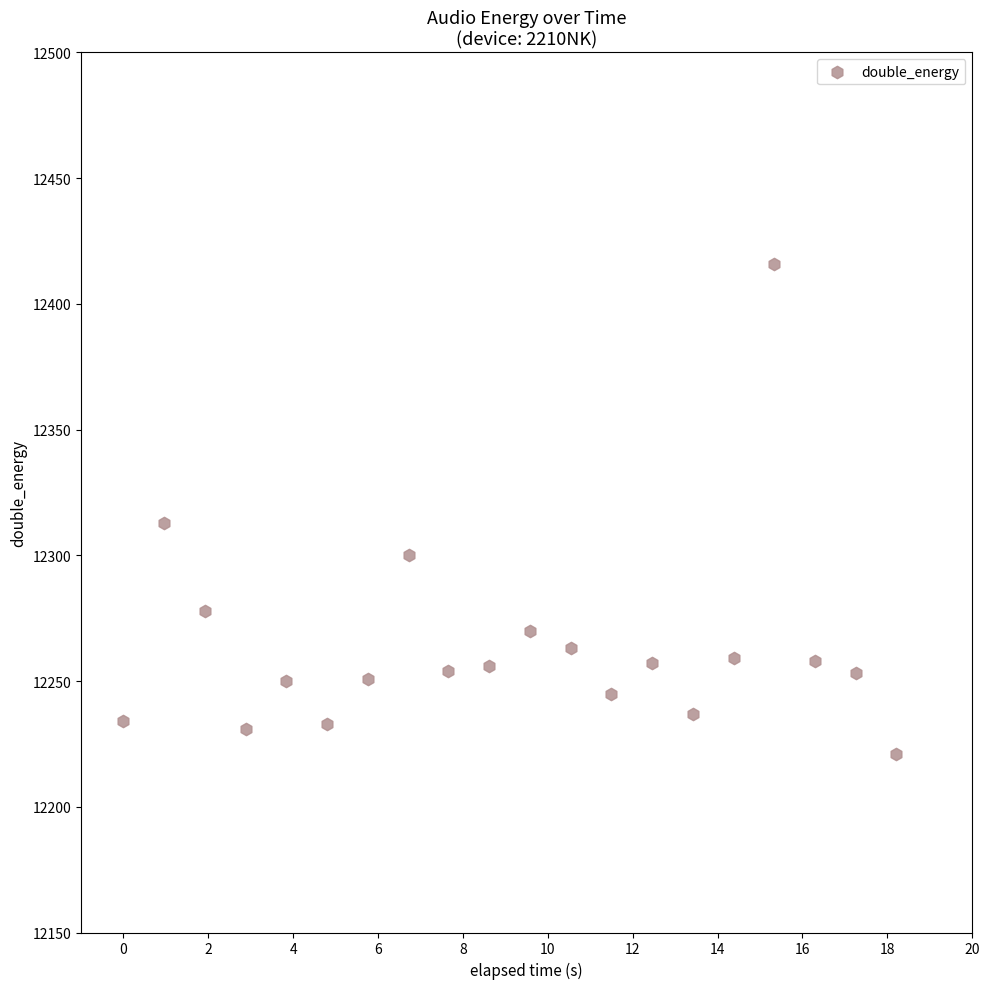

What is the range of Y values (max minus min)?

195